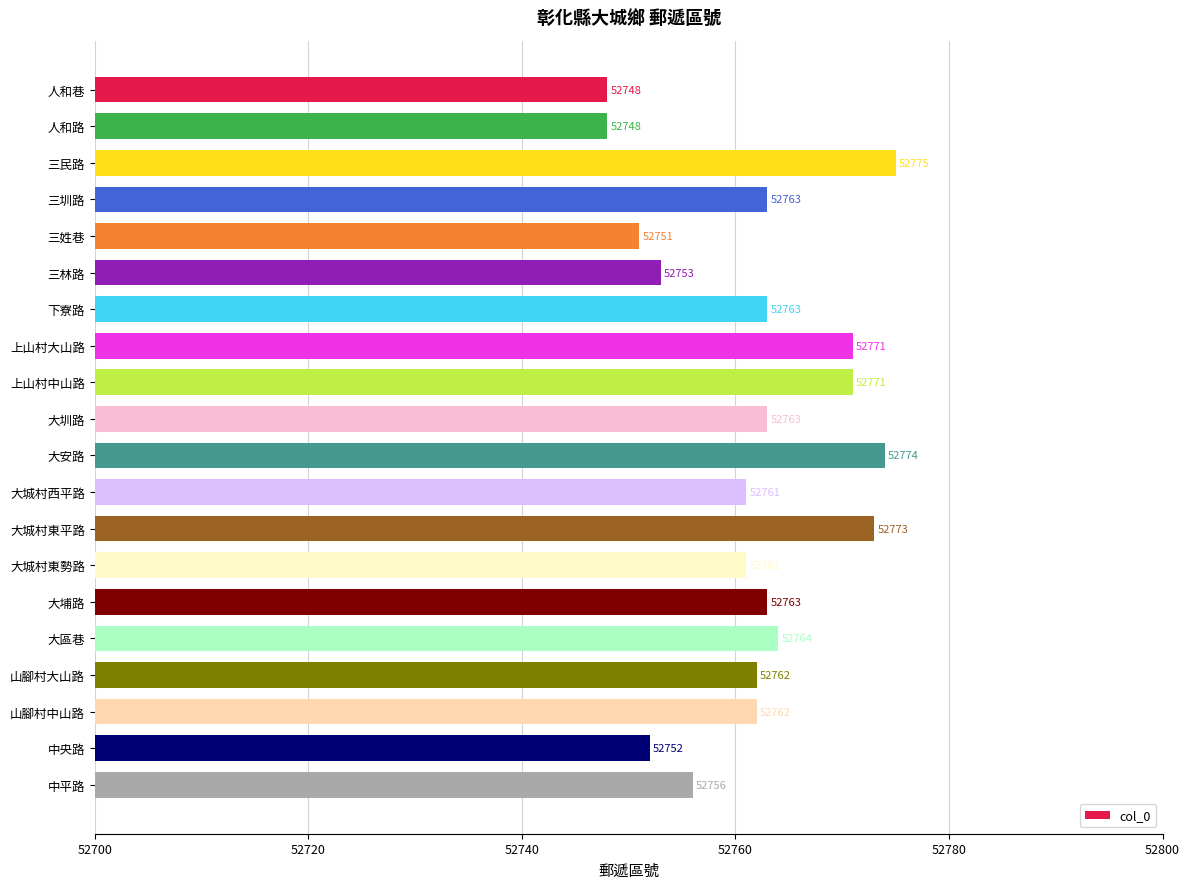

Reading bottom to top, extract all data points from this chart.

中平路=52756	中央路=52752	山腳村中山路=52762	山腳村大山路=52762	大區巷=52764	大埔路=52763	大城村東勢路=52761	大城村東平路=52773	大城村西平路=52761	大安路=52774	大圳路=52763	上山村中山路=52771	上山村大山路=52771	下寮路=52763	三林路=52753	三姓巷=52751	三圳路=52763	三民路=52775	人和路=52748	人和巷=52748